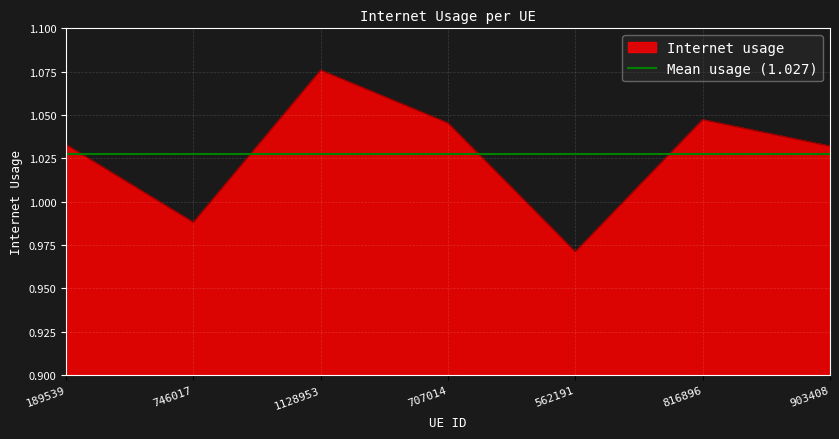

What is the minimum value shown in the chart?

1.0